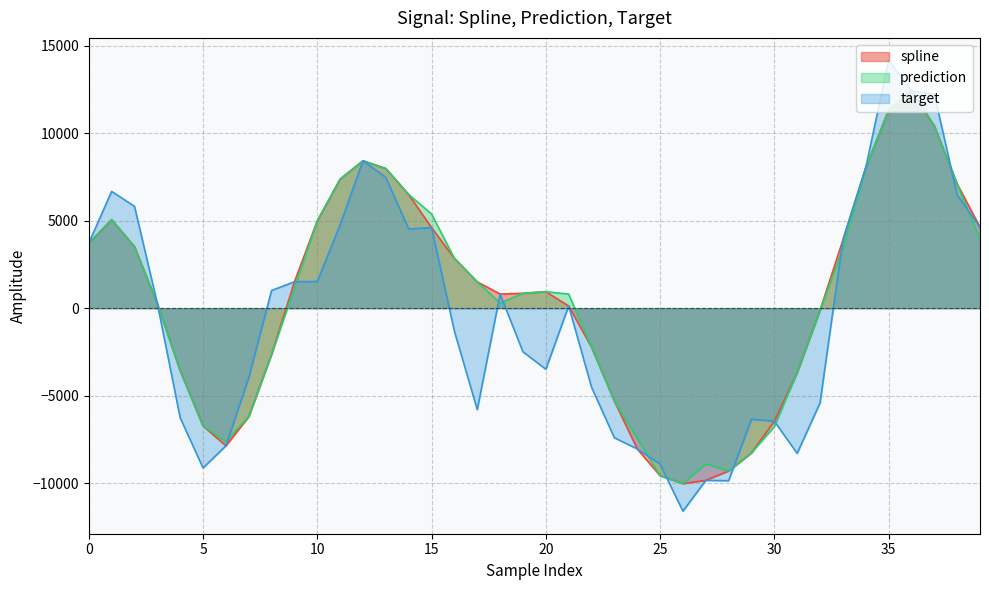

Reading left to right, list all the values displayed in this chart.

spline: 0=3718.6	1=5060.1	2=3520.6	3=264.6	4=-3581.6	5=-6737.9	6=-7874.4	7=-6203.1	8=-2634.3	9=1507.9	10=4992.7	11=7383.4	12=8430.8	13=7985.8	14=6497.7	15=4606.2	16=2845.4	17=1501.7	18=808.1	19=848.8	20=941.5	21=122.6	22=-2232.6	23=-5314.4	24=-8047.9	25=-9580.4	26=-10038.3	27=-9847.8	28=-9313.1	29=-8274.3	30=-6467.9	31=-3682.4	32=-120.9	33=3890.5	34=8038.6	35=11327.2	36=12406.5	37=10426.5	38=7101.9	39=4630.9
prediction: 0=3718.6	1=5060.1	2=3520.6	3=264.6	4=-3581.6	5=-6737.9	6=-7627.9	7=-6203.1	8=-2634.3	9=1150.1	10=4992.7	11=7383.4	12=8416.5	13=7985.8	14=6497.7	15=5388.1	16=2845.4	17=1501.7	18=285.6	19=848.8	20=941.5	21=804.9	22=-2232.6	23=-5314.4	24=-7447.8	25=-9580.4	26=-10038.3	27=-8916.8	28=-9313.1	29=-8274.3	30=-6770.5	31=-3682.4	32=-120.9	33=3388.0	34=8038.6	35=11327.2	36=12514.1	37=10426.5	38=7101.9	39=3945.4
target: 0=3718.6	1=6676.7	2=5825.3	3=264.6	4=-6271.1	5=-9138.7	6=-7874.4	7=-3976.8	8=1011.7	9=1507.9	10=1522.2	11=4776.1	12=8430.8	13=7476.0	14=4531.3	15=4606.2	16=-1320.3	17=-5803.4	18=808.1	19=-2498.4	20=-3491.6	21=122.6	22=-4517.3	23=-7413.8	24=-8047.9	25=-8920.1	26=-11611.7	27=-9847.8	28=-9869.0	29=-6353.3	30=-6467.9	31=-8305.5	32=-5416.2	33=3890.5	34=8026.3	35=14167.9	36=12406.5	37=12246.1	38=6478.0	39=4630.9